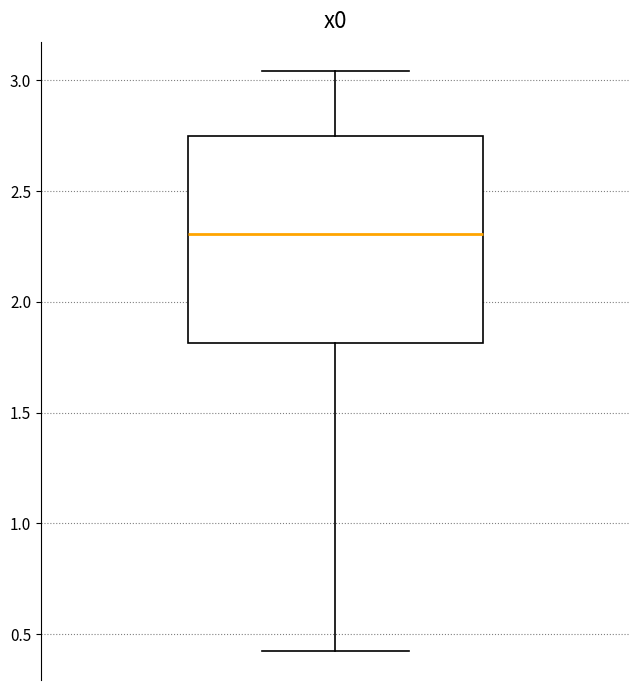

Where is the lower edge of the box on the y-axis? The values are not printed on the chart, so give them approximately, as read against the axis.

1.80